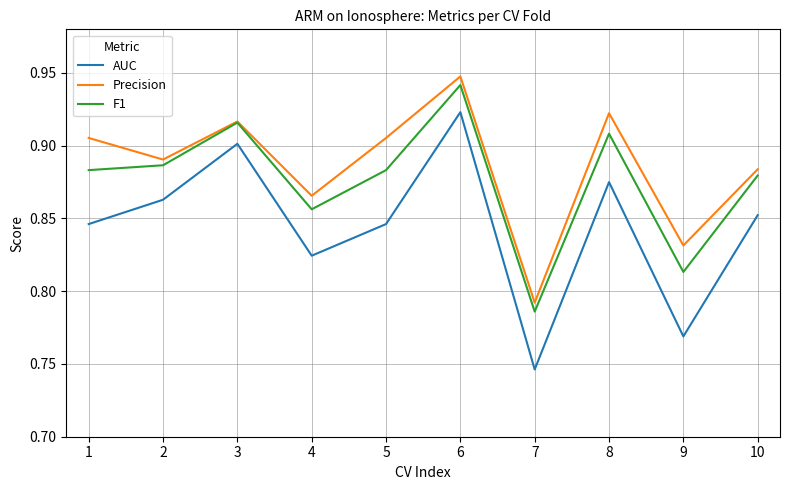

At which label is F1 closest to 0?

7